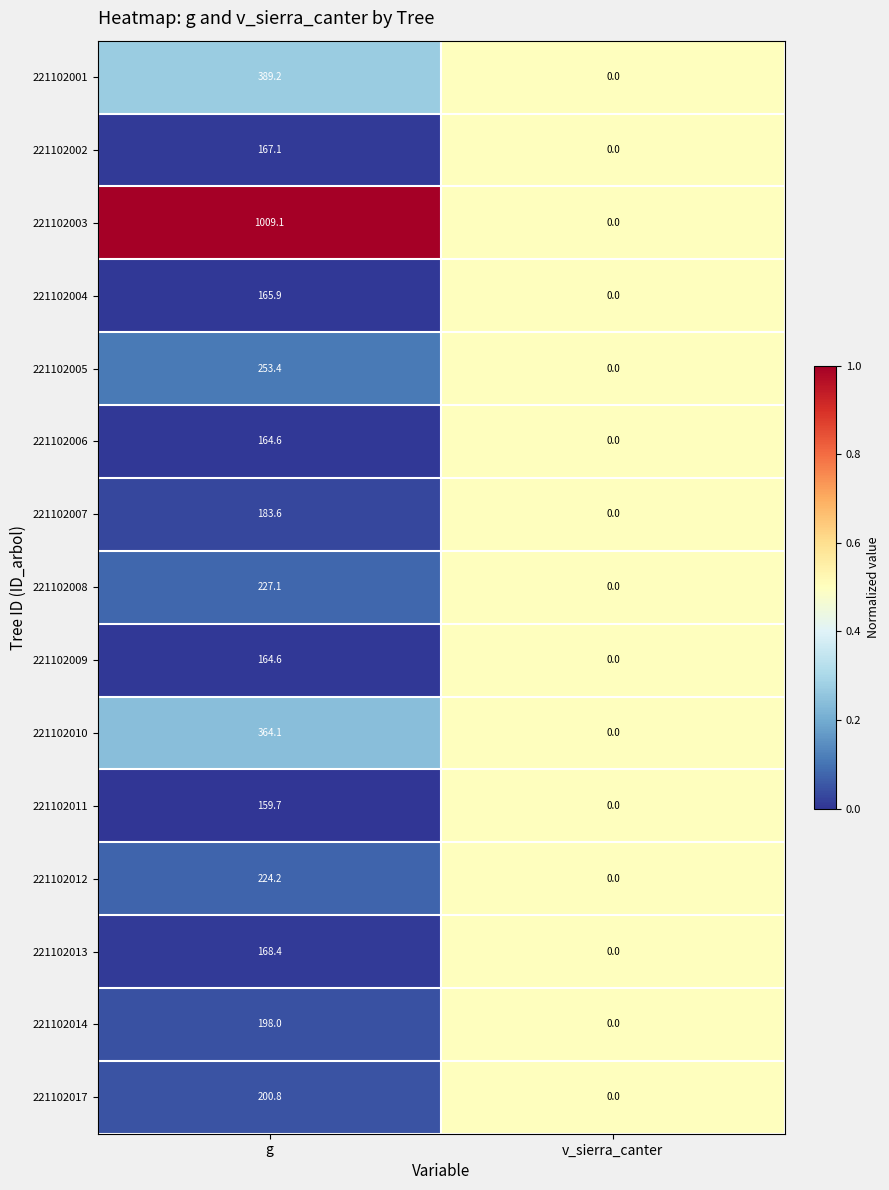

Which series has the largest range (max minus min)?

221102003